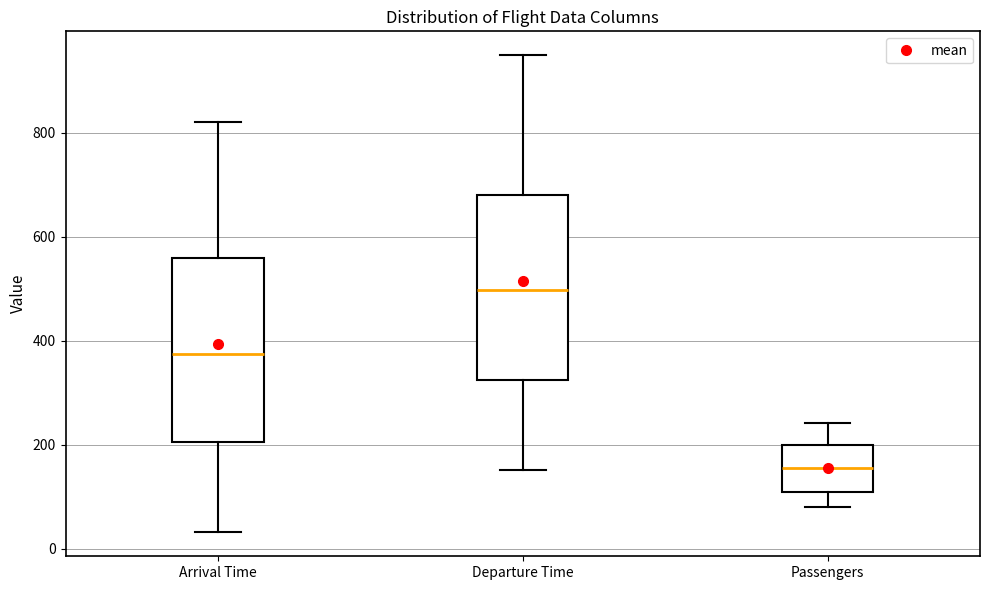

Which box has the highest median line?

Departure Time